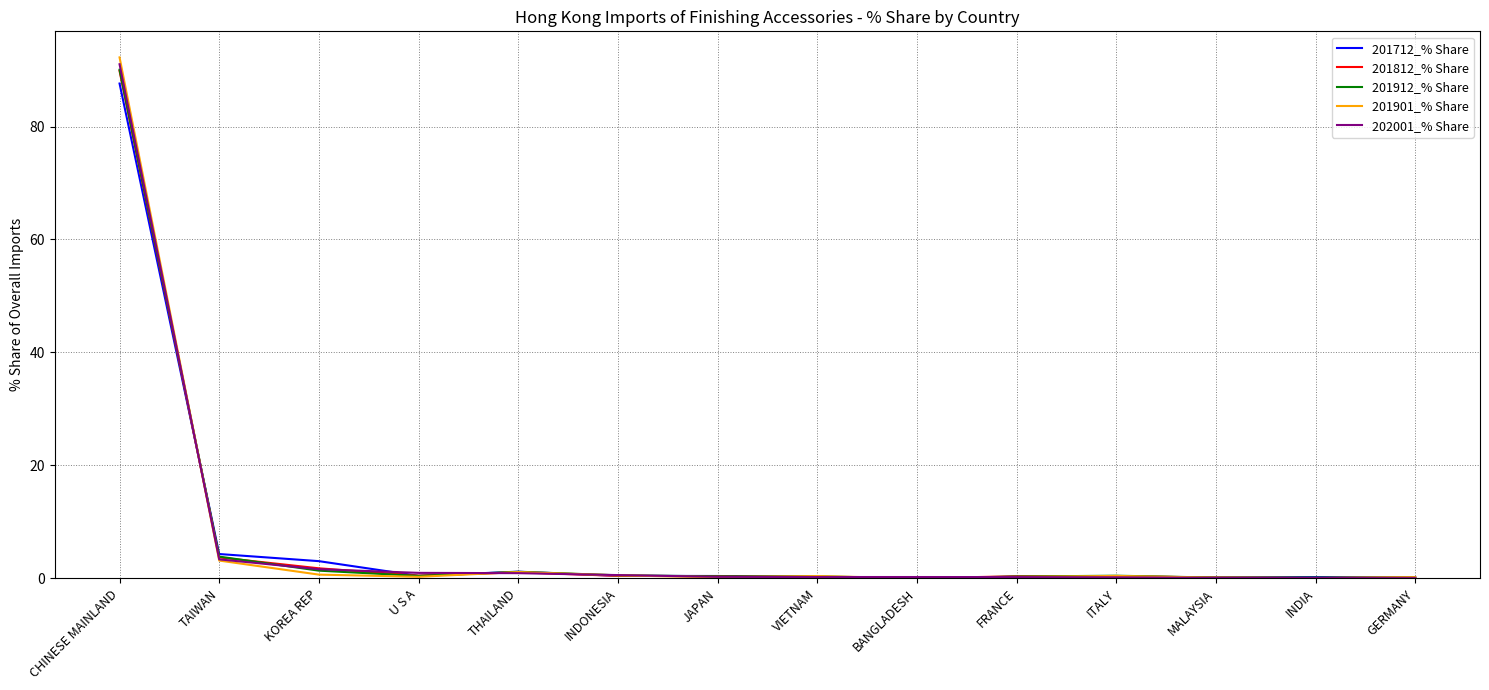

Which series changed the most between CHINESE MAINLAND and KOREA REP?

201901_% Share